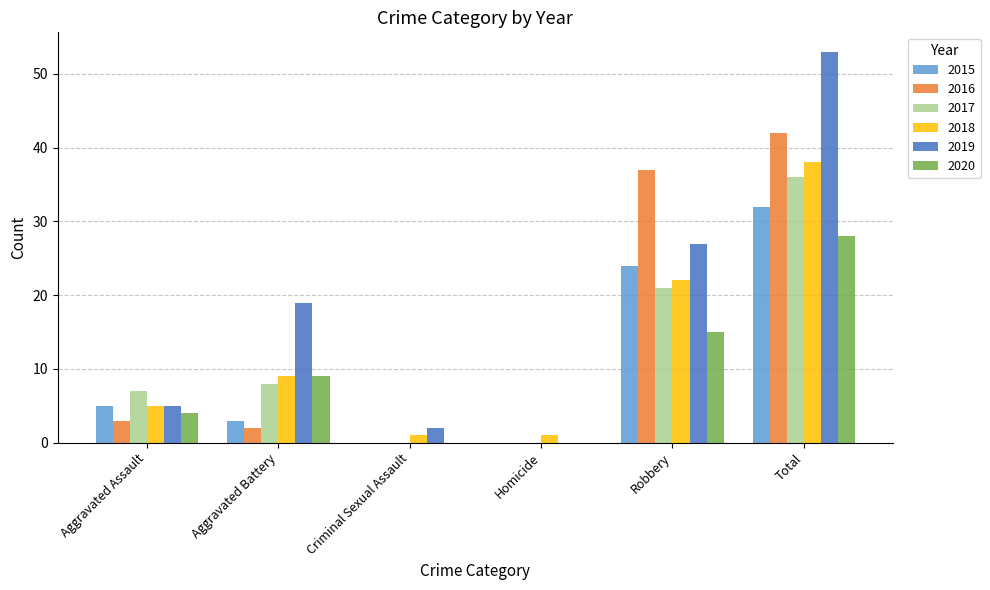

True or false: 2020 has a value of 1 at Aggravated Assault.

False